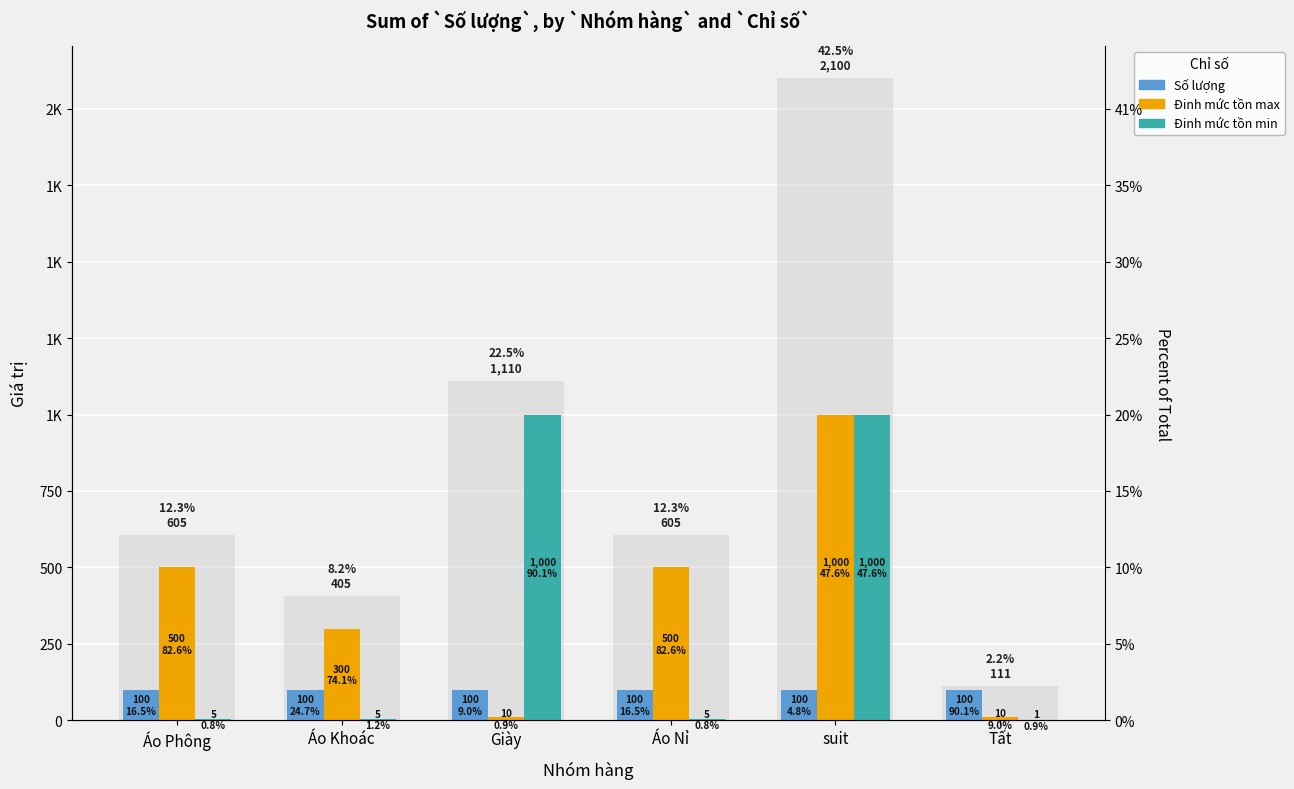

Which series has the largest range (max minus min)?

Total